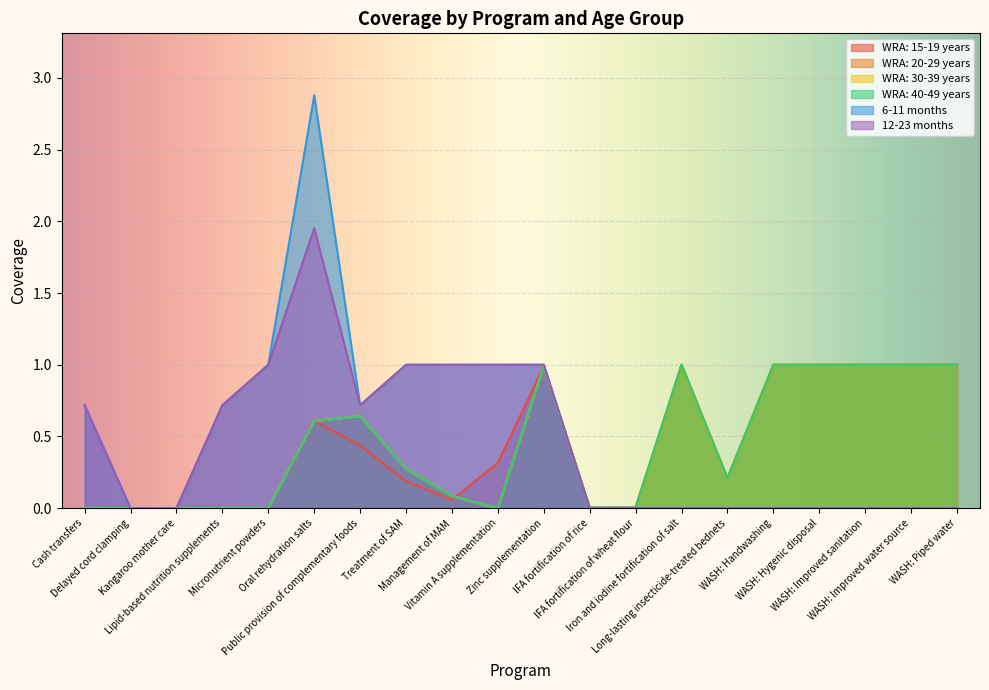

Between which two adjacent categories do WRA: 20-29 years and 6-11 months first intersect?

Zinc supplementation and IFA fortification of rice